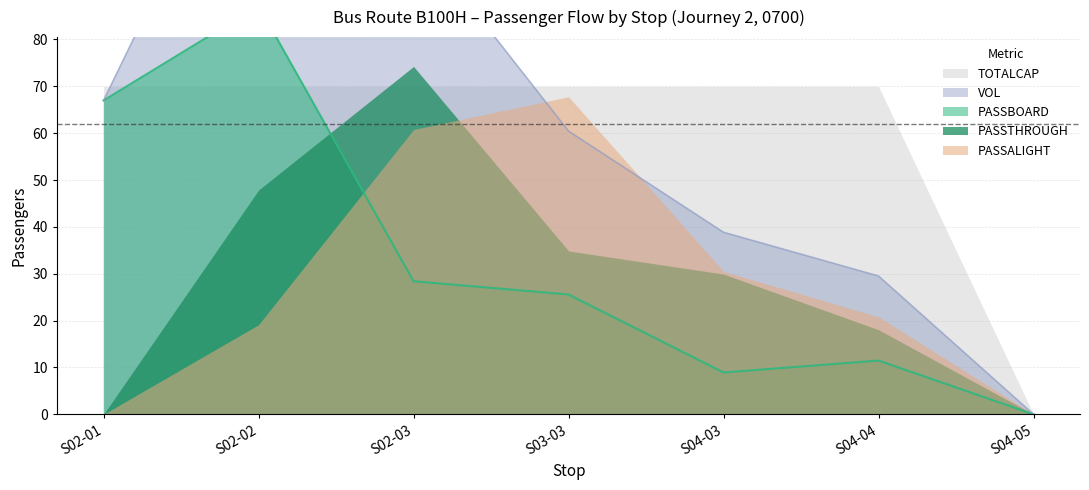

How many lines are shown in the chart?

5